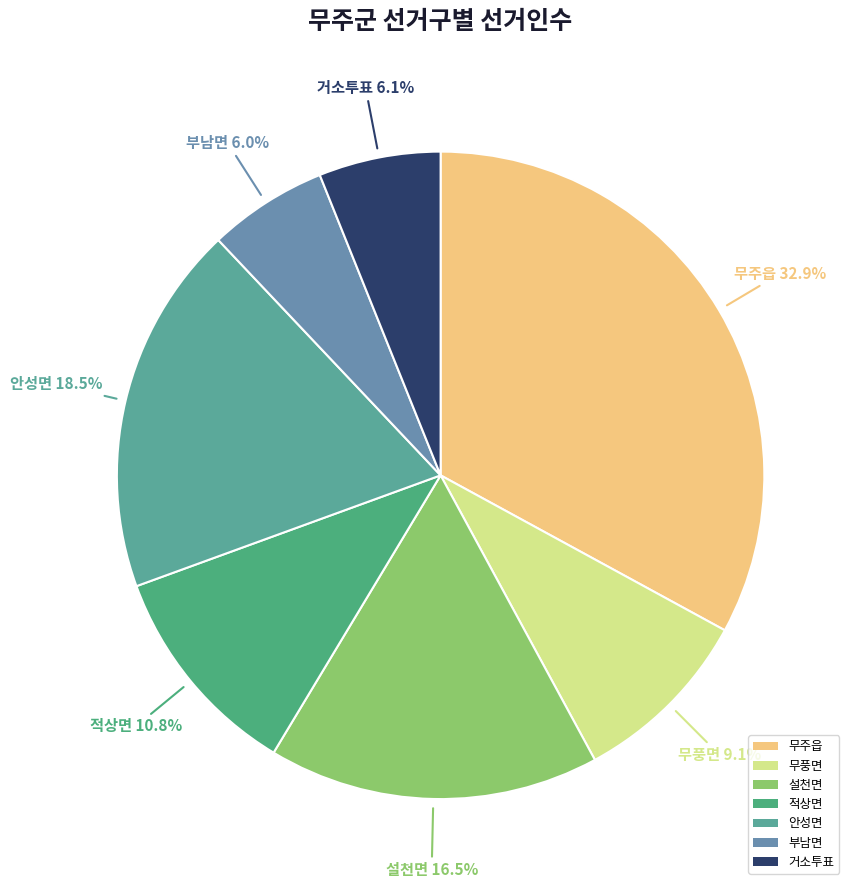

True or false: 무풍면 accounts for 9% of the total.

True